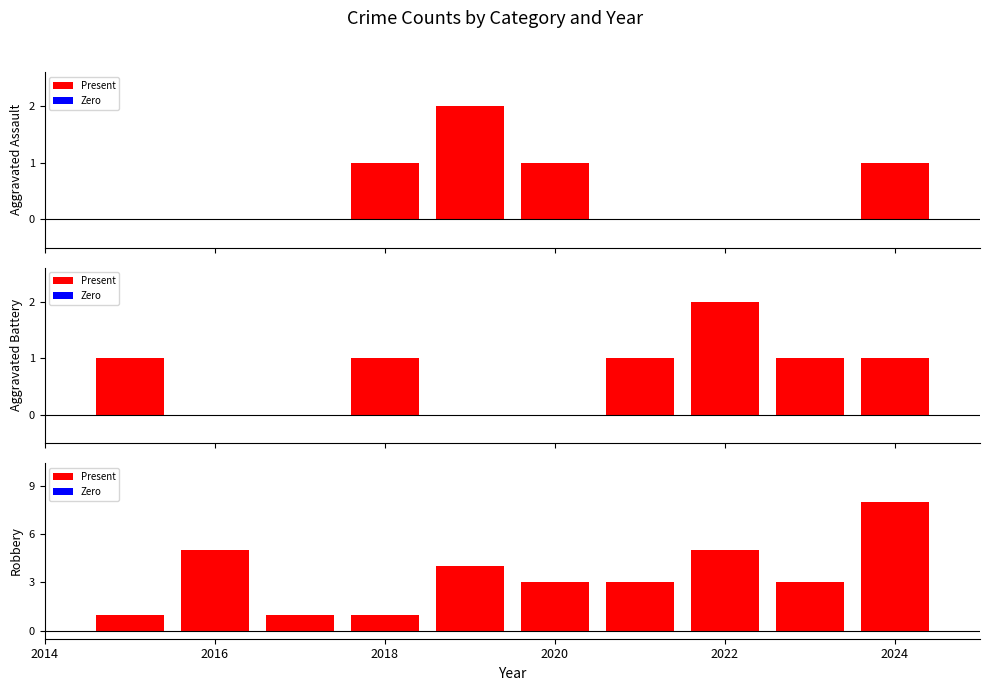

At which label does Robbery reach its minimum?

2015